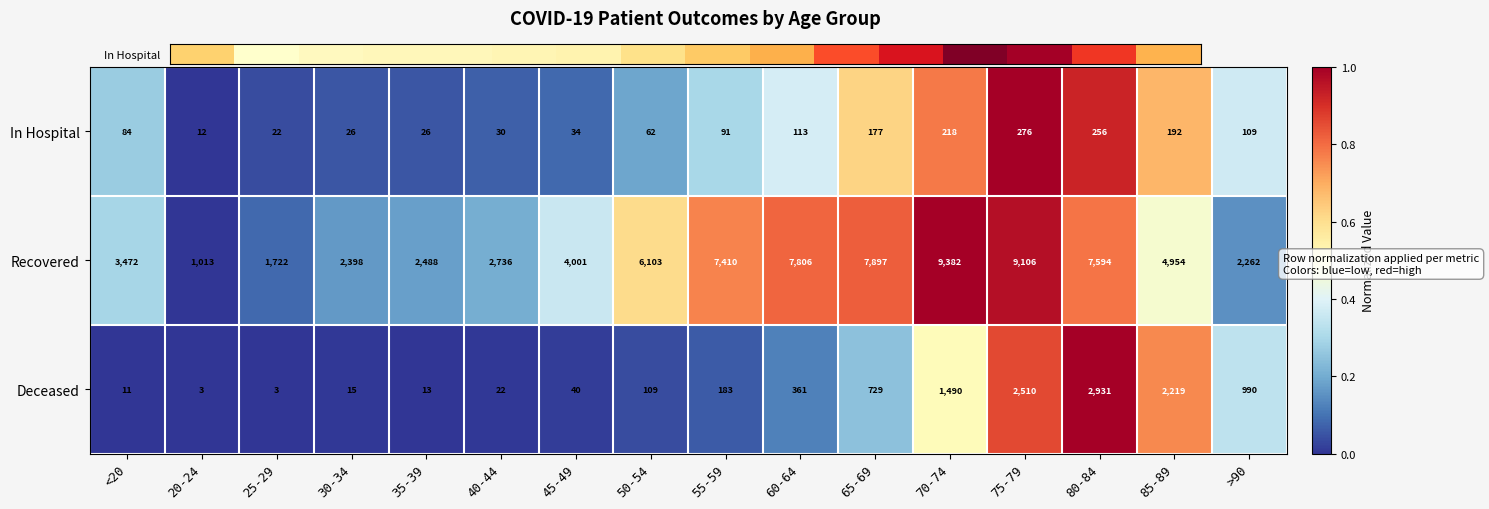

What is the difference between the Deceased values at 30-34 and 25-29?

12